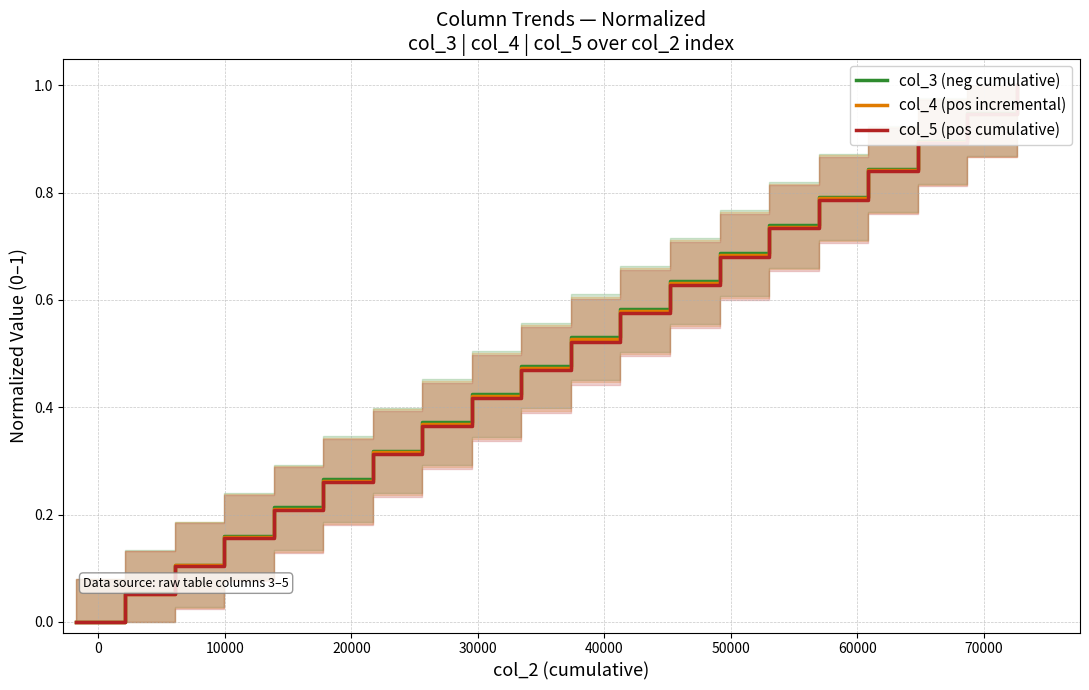

The value of col_4 (pos incremental) at 19 is 1.4. True or false?

False